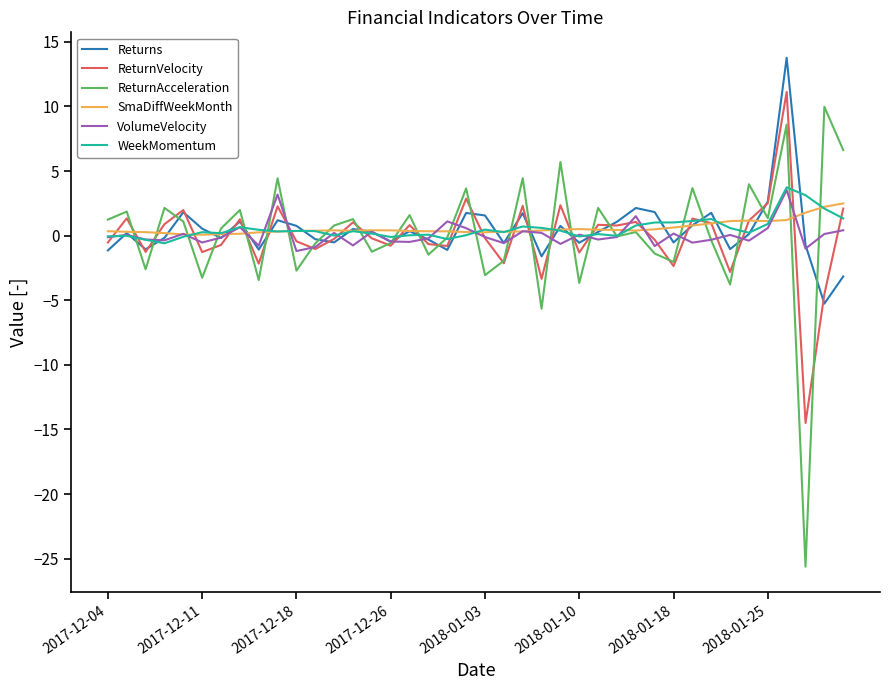

What is the maximum value shown in the chart?

13.8